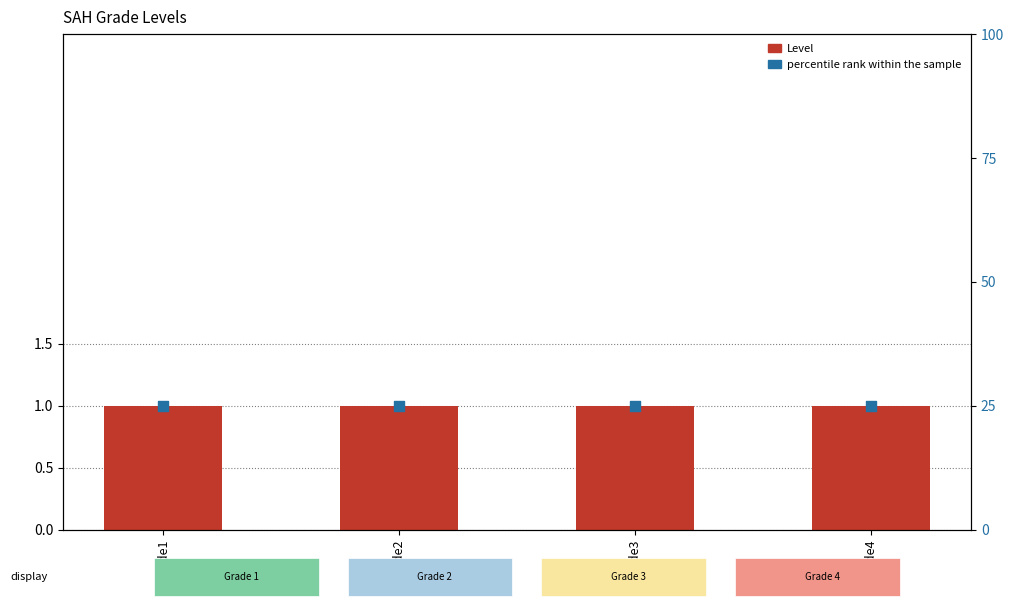

Which series reaches the maximum Y coordinate?

percentile rank within the sample